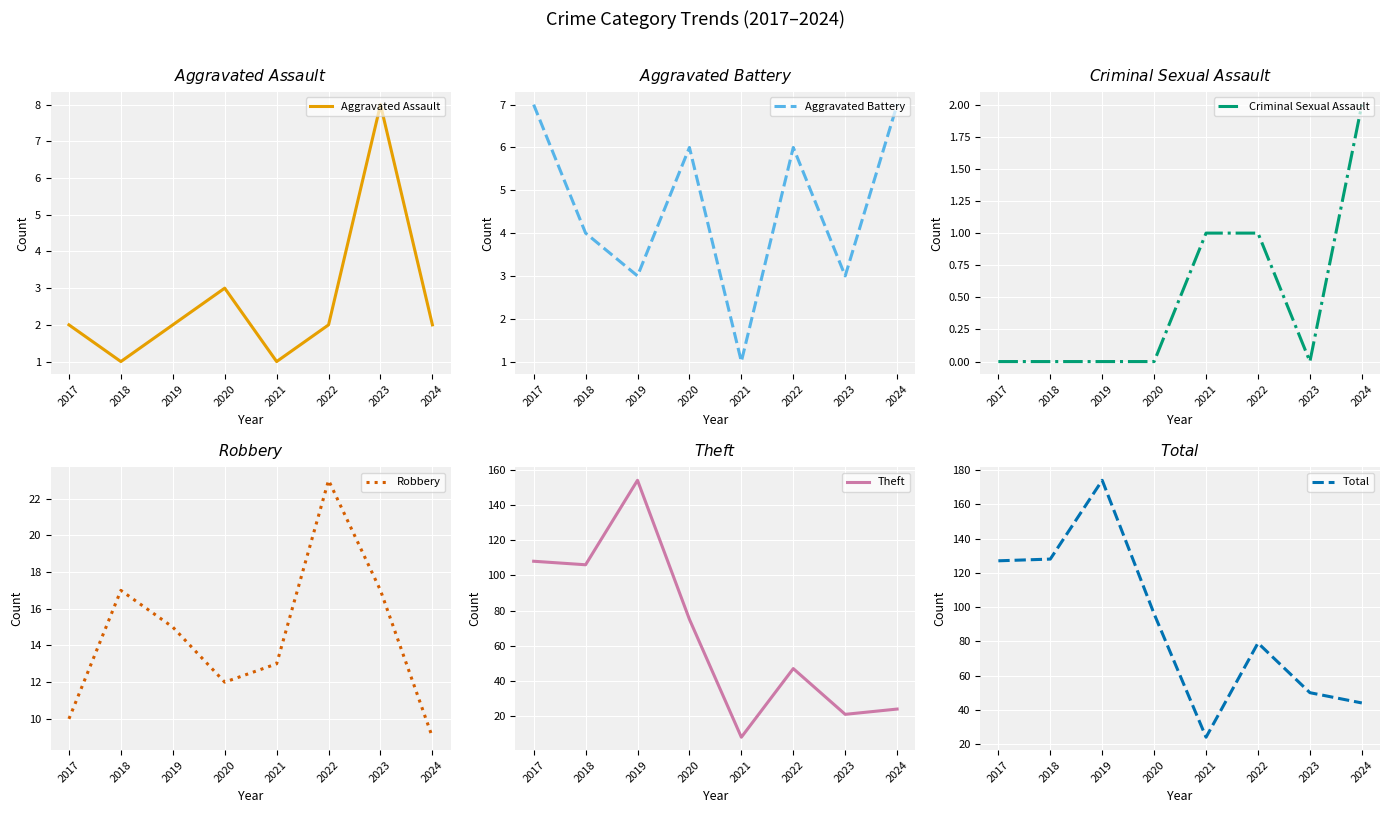

What is the spread (max minus min) of values at 2020?

96